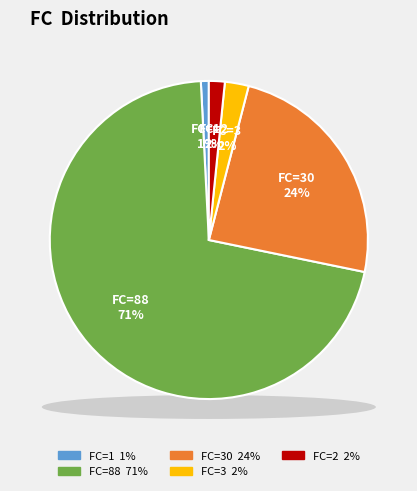

Is there a majority slice in this chart?

Yes